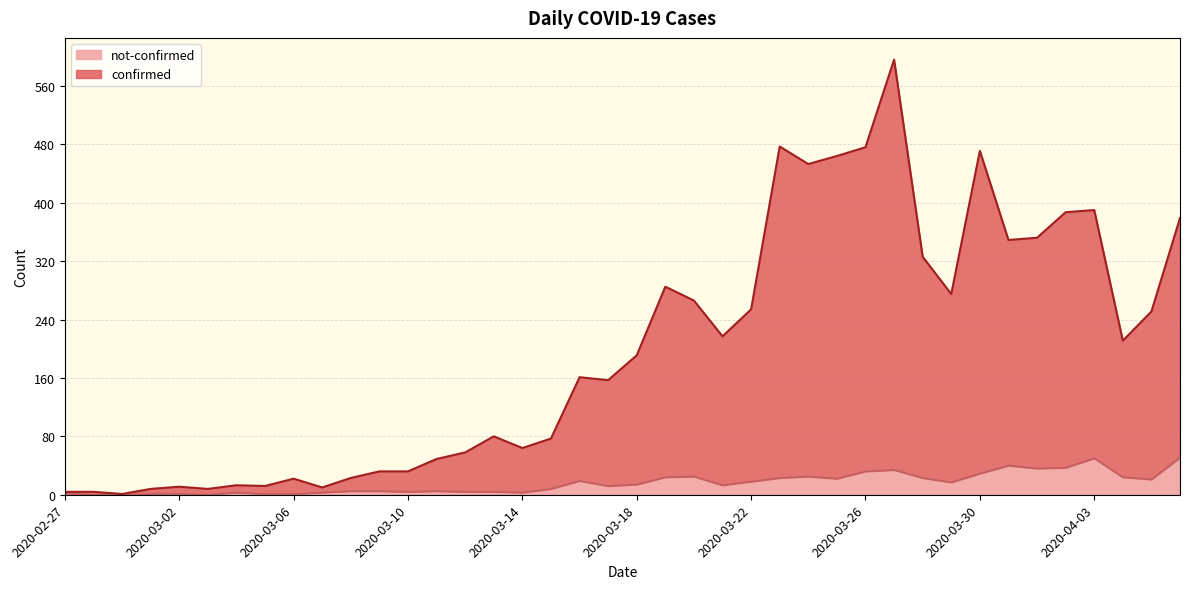

What is the difference between the not-confirmed values at 2020-02-28 and 2020-03-10?

4